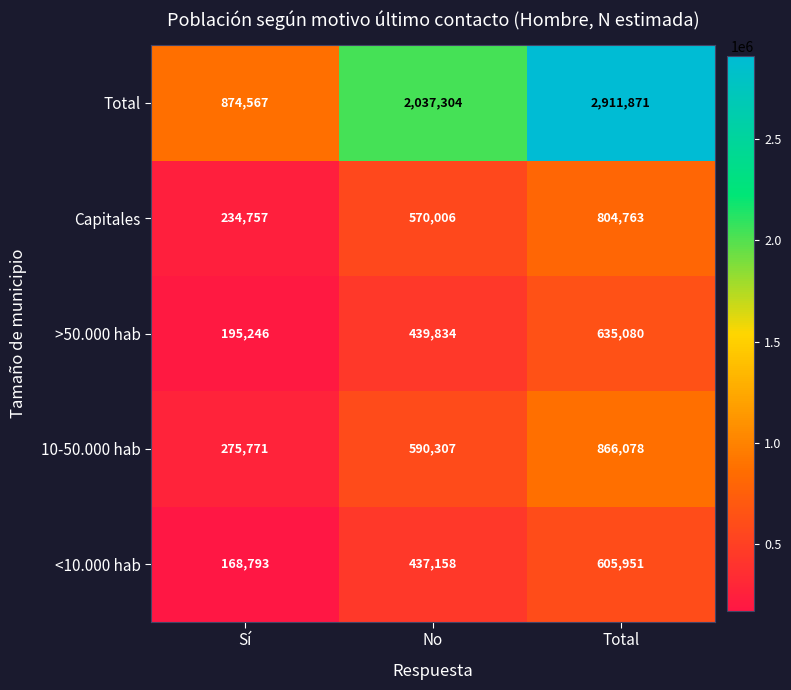

What is the total value across all series at Total?

5823743